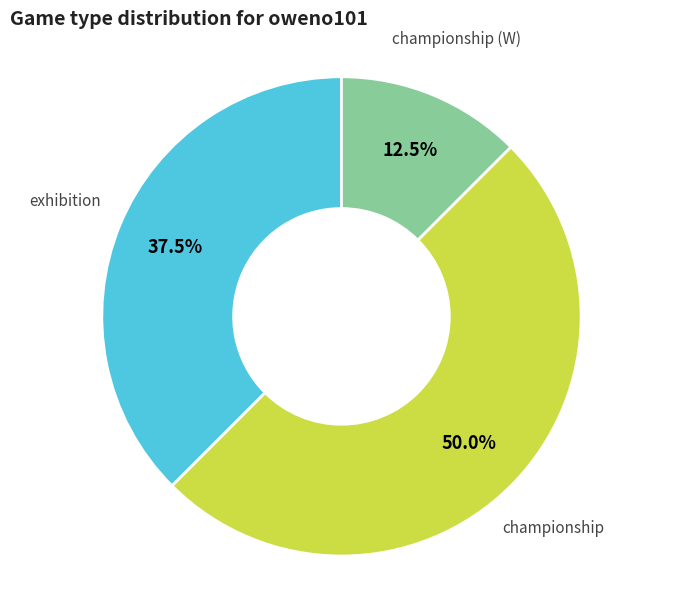

What portion of the pie excludes championship (W)?

87.5%